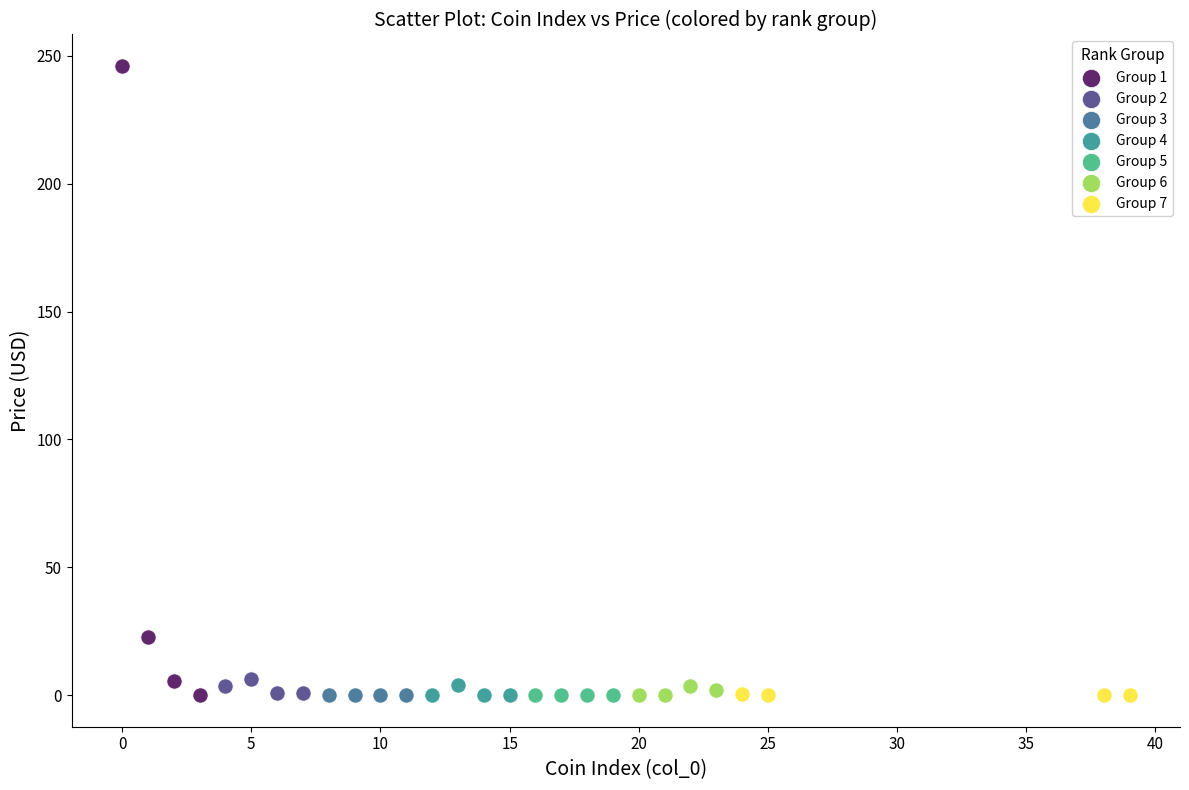

Which series has the largest Y range (max minus min)?

Group 1